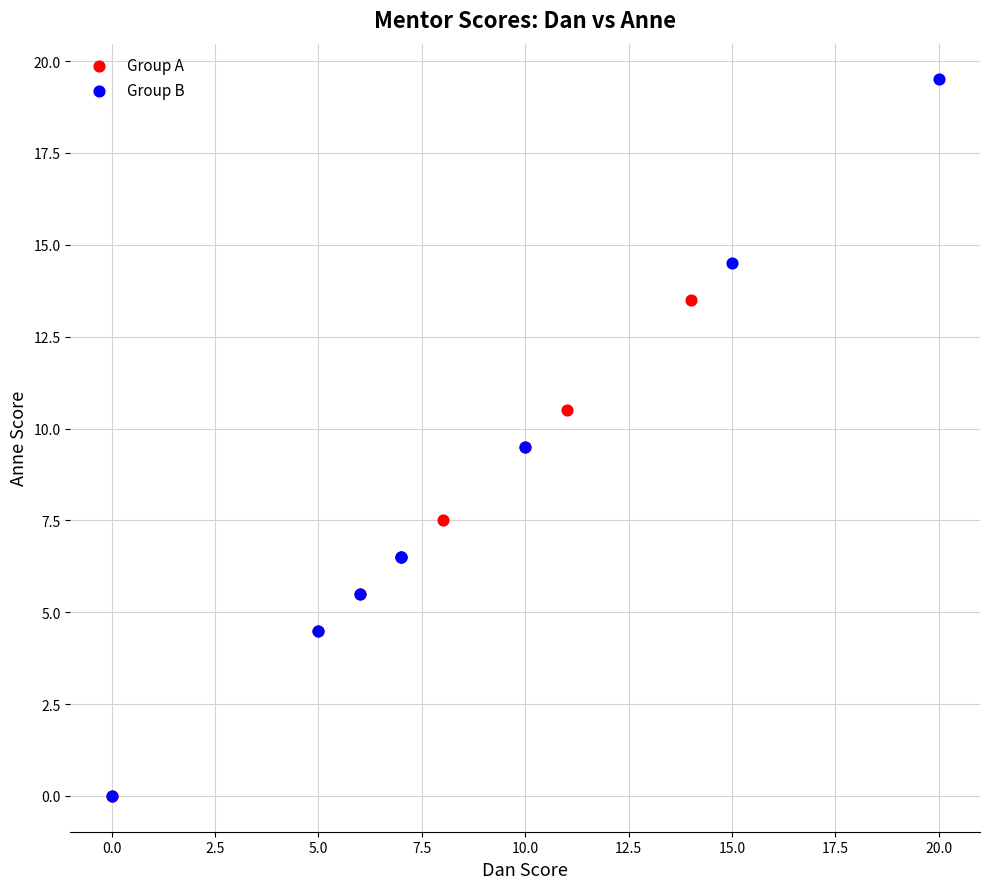

Which series reaches the maximum Y coordinate?

Group B